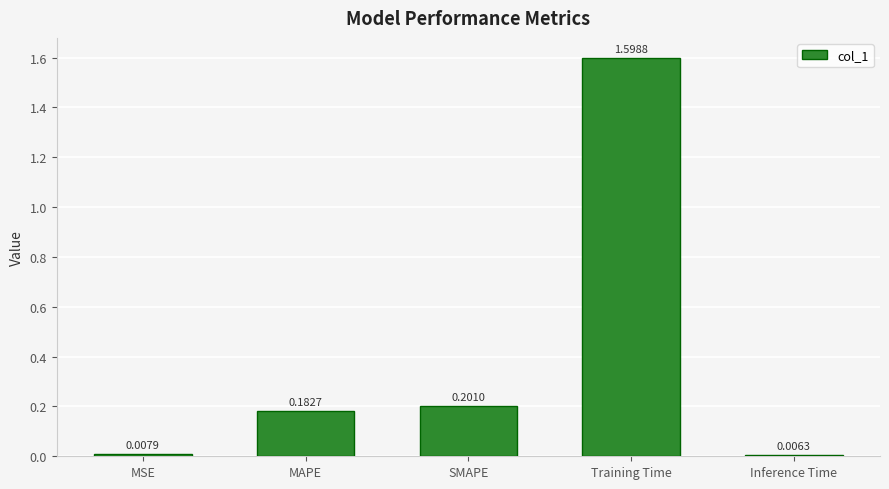

Between MAPE and Inference Time, which is larger?

MAPE